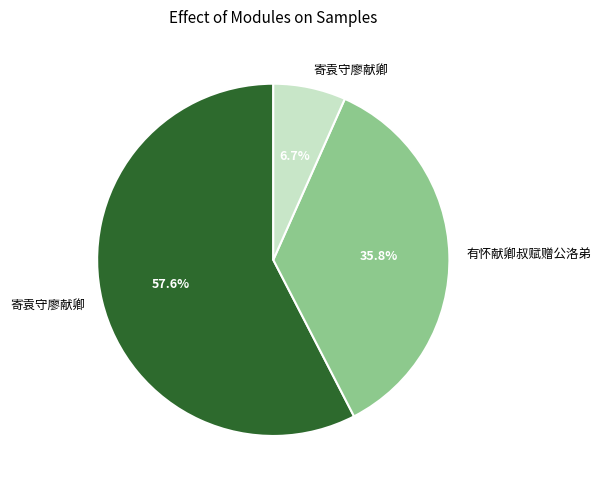

Is there a majority slice in this chart?

Yes